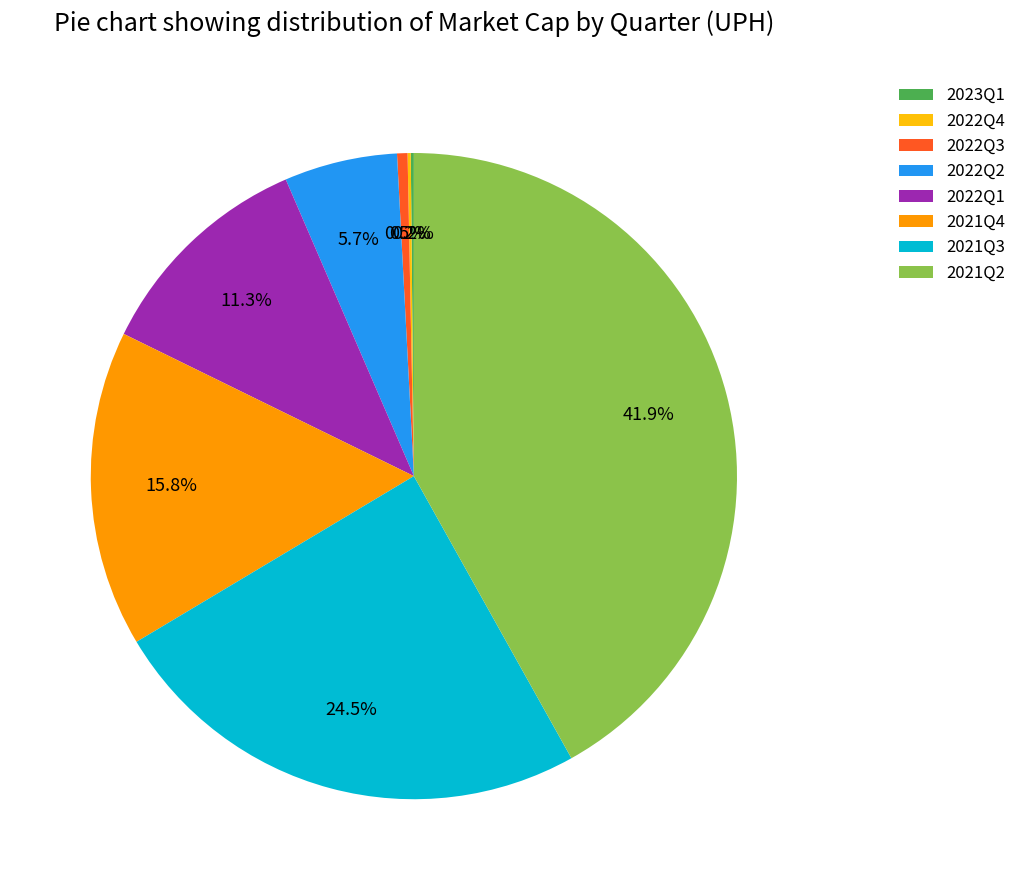

How much of the chart is everything except 2022Q2?

94.3%